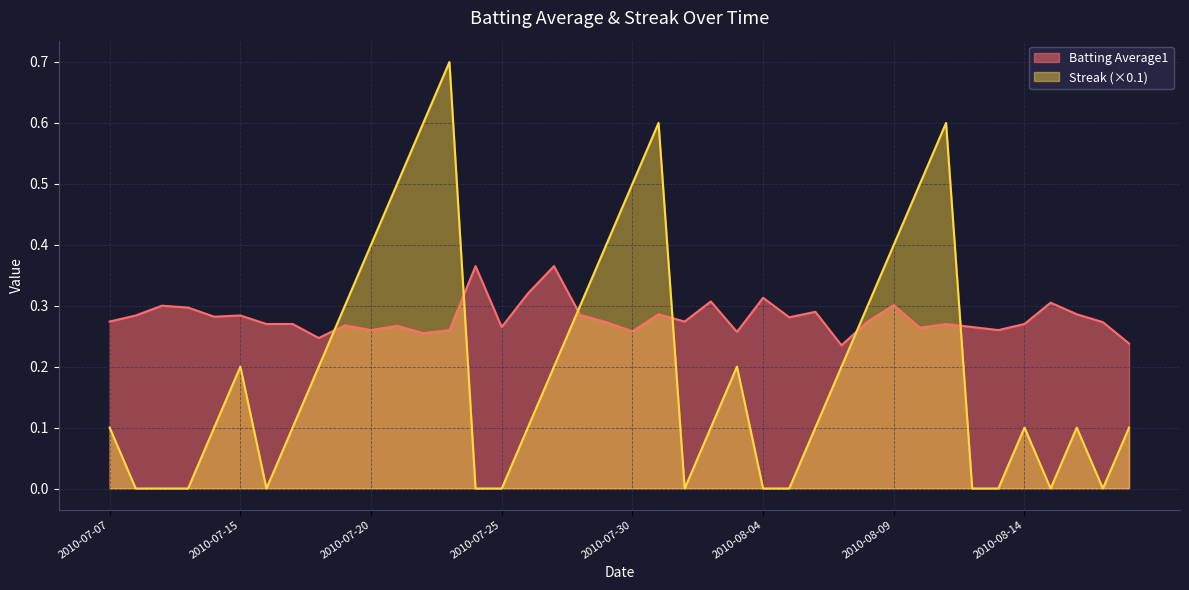

At which label does Streak reach its peak?

2010-07-23